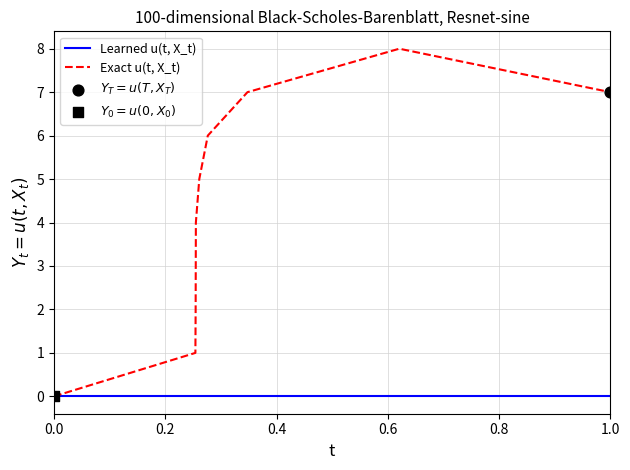

Which series has the largest total across all categories?

Exact u(t, X_t)